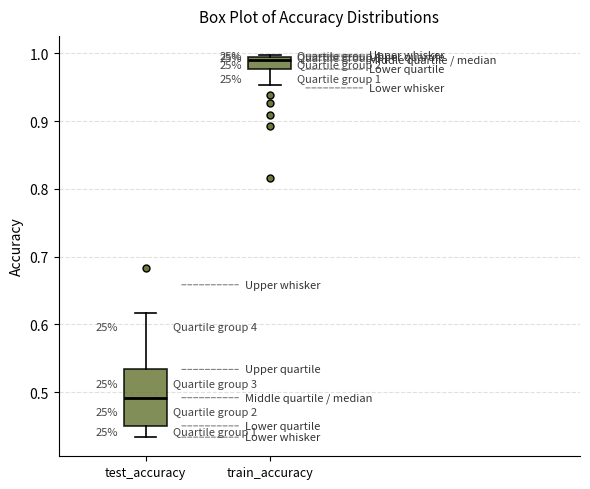

Comparing the boxes themselves (not the whiskers), which one is the tallest?

test_accuracy